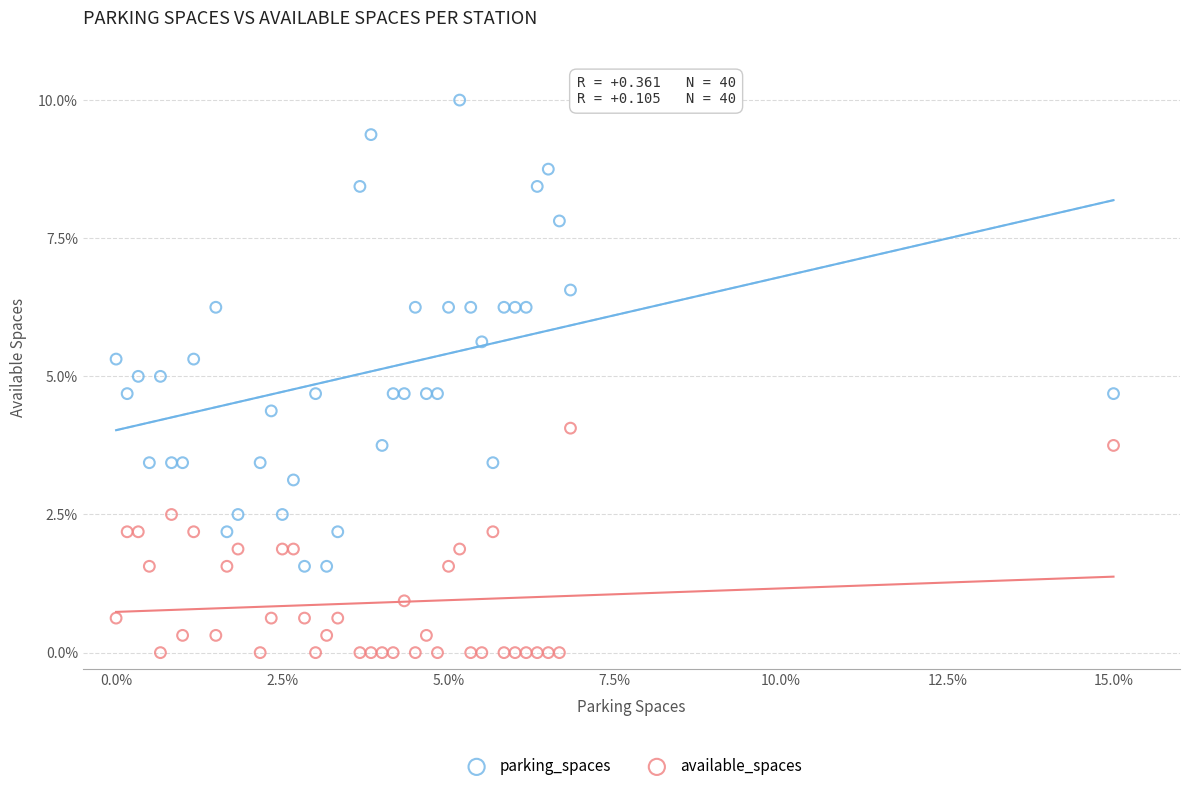

Which series has the widest spread of Y values?

parking_spaces